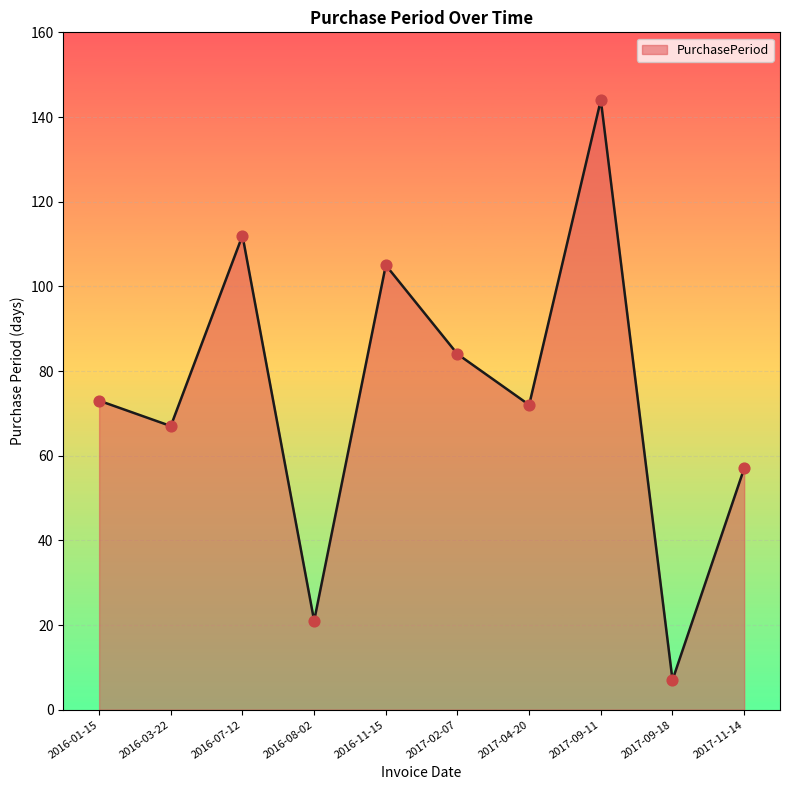

What is the change in value from 2016-03-22 to 2017-11-14?

-10